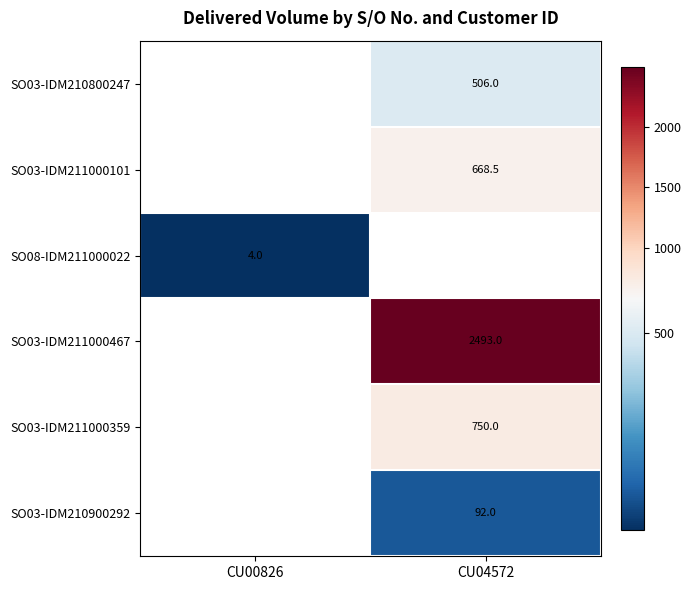

Count the number of categories in the chart.

2